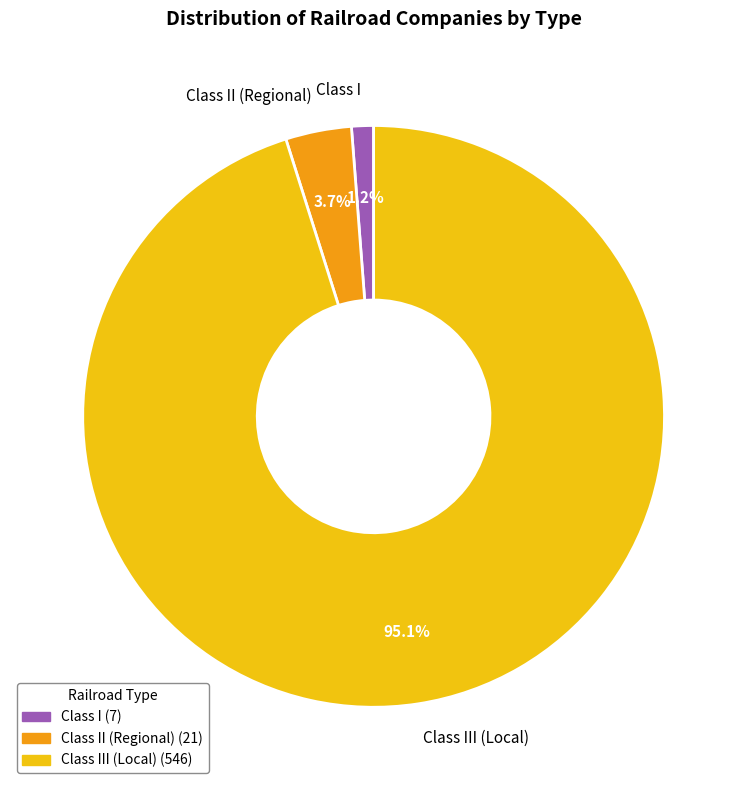

Which has a higher value, Class I or Class III (Local)?

Class III (Local)